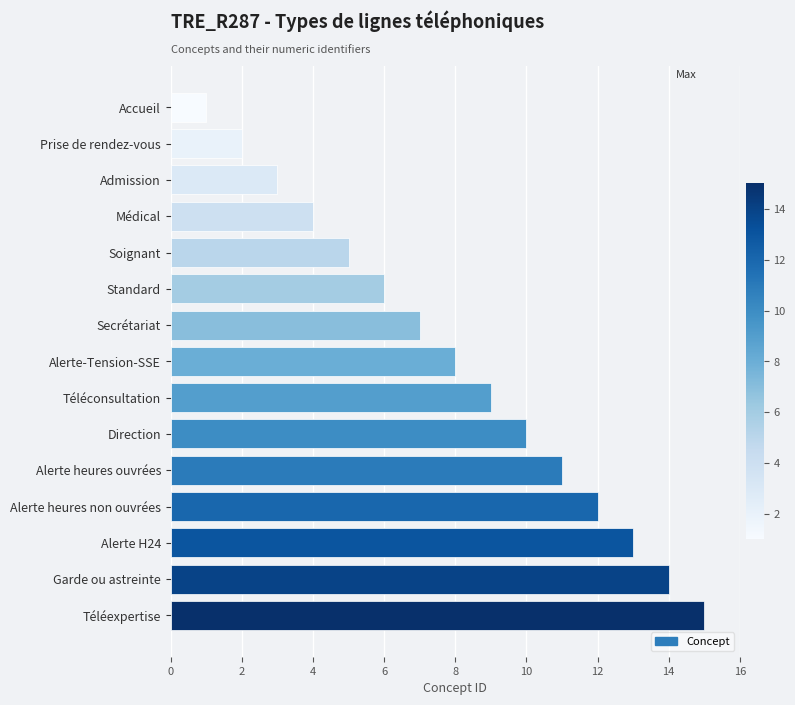

What is the sum of the values at Admission and Alerte H24?

16